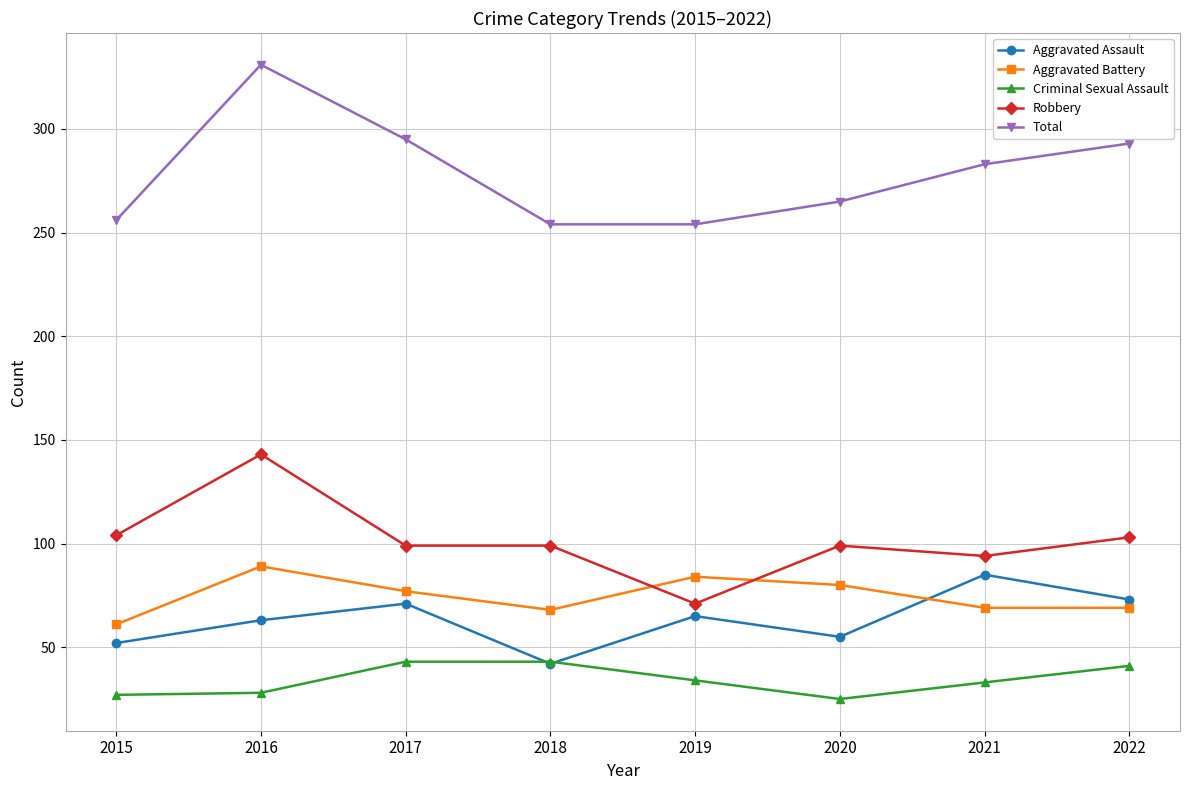

Which series has the largest total across all categories?

Total